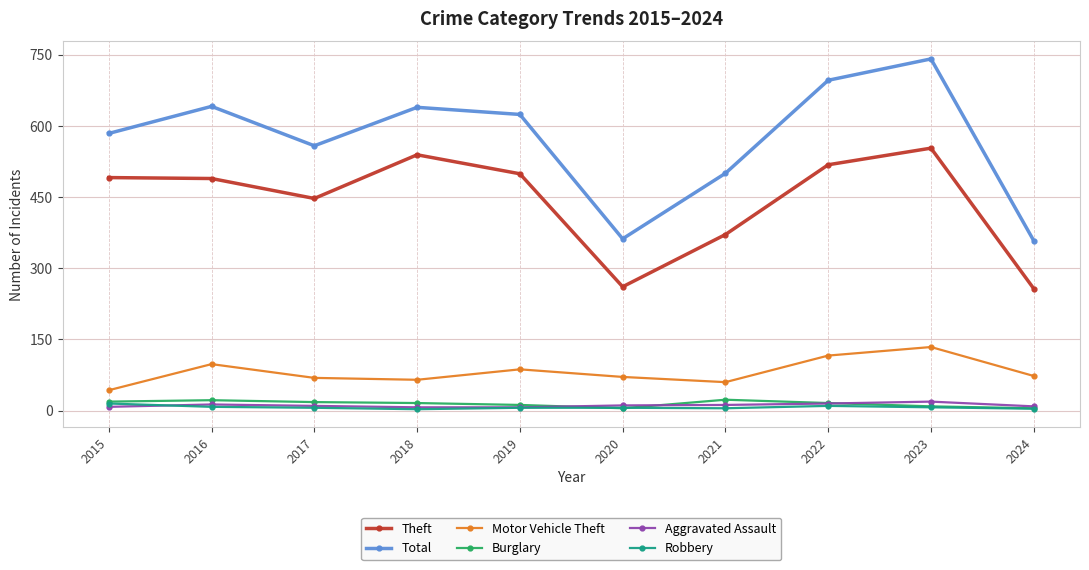

What is the value of the Motor Vehicle Theft point at the 2nd from the left?

98